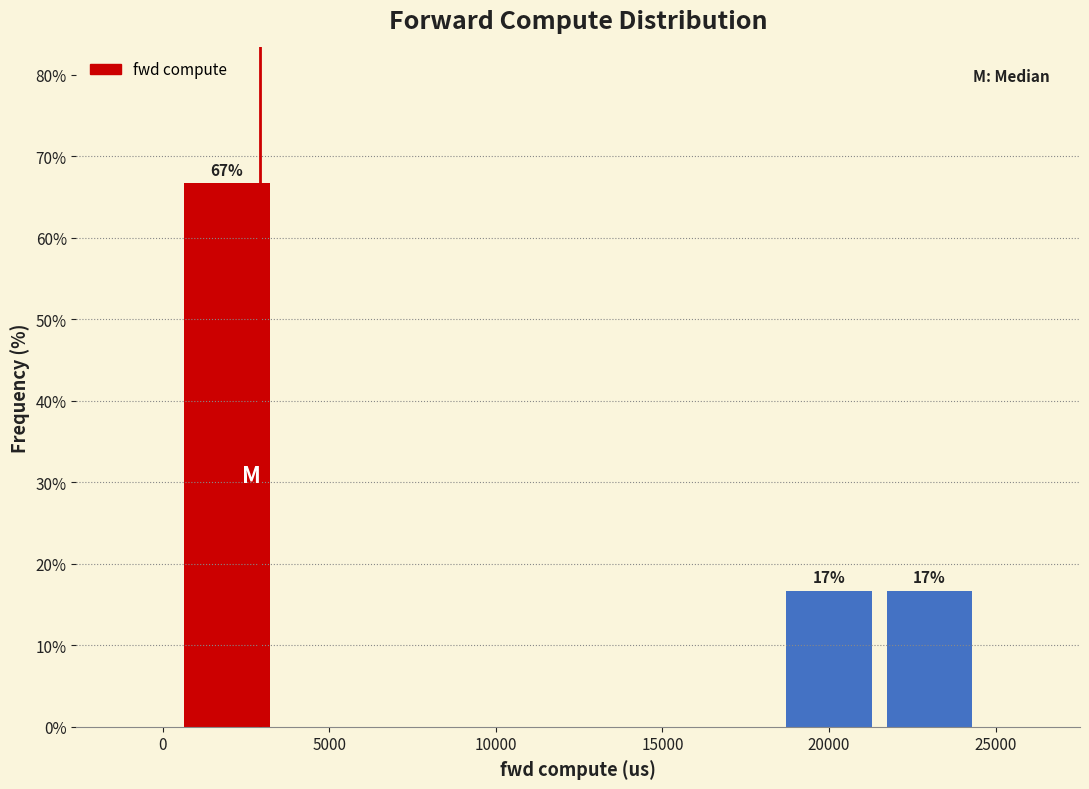

Which range on the x-axis has the tallest bar?

500 to 3500